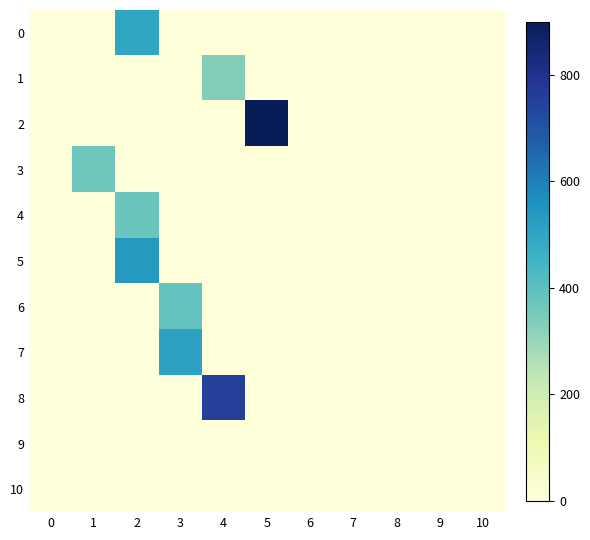

What is the maximum value shown in the chart?

900.0